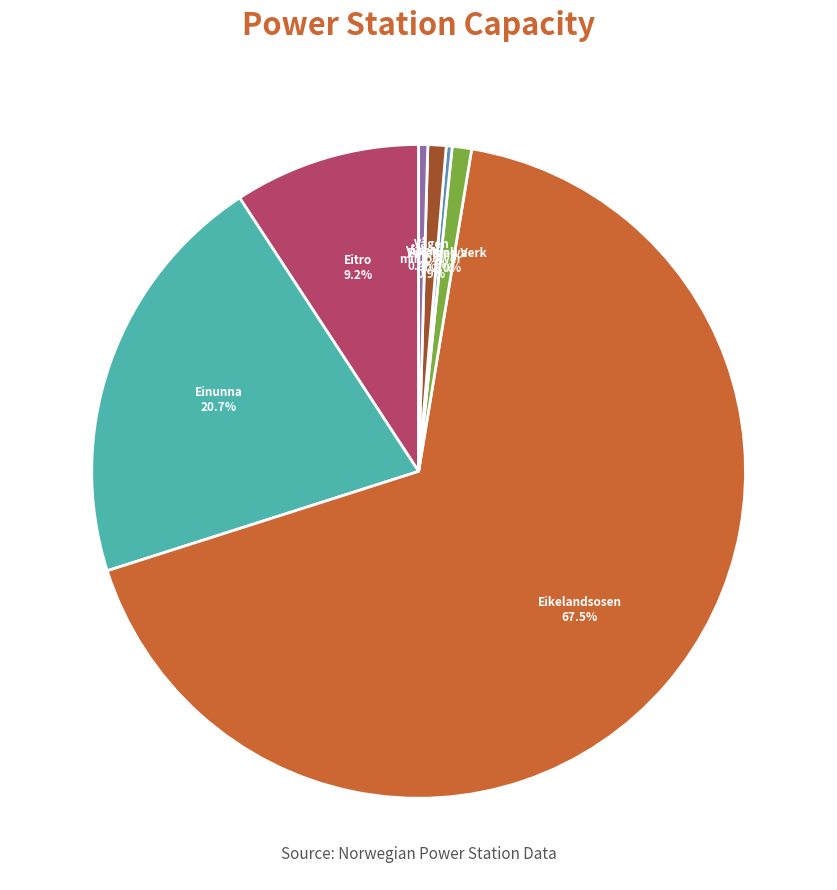

Does any single category account for the majority?

Yes